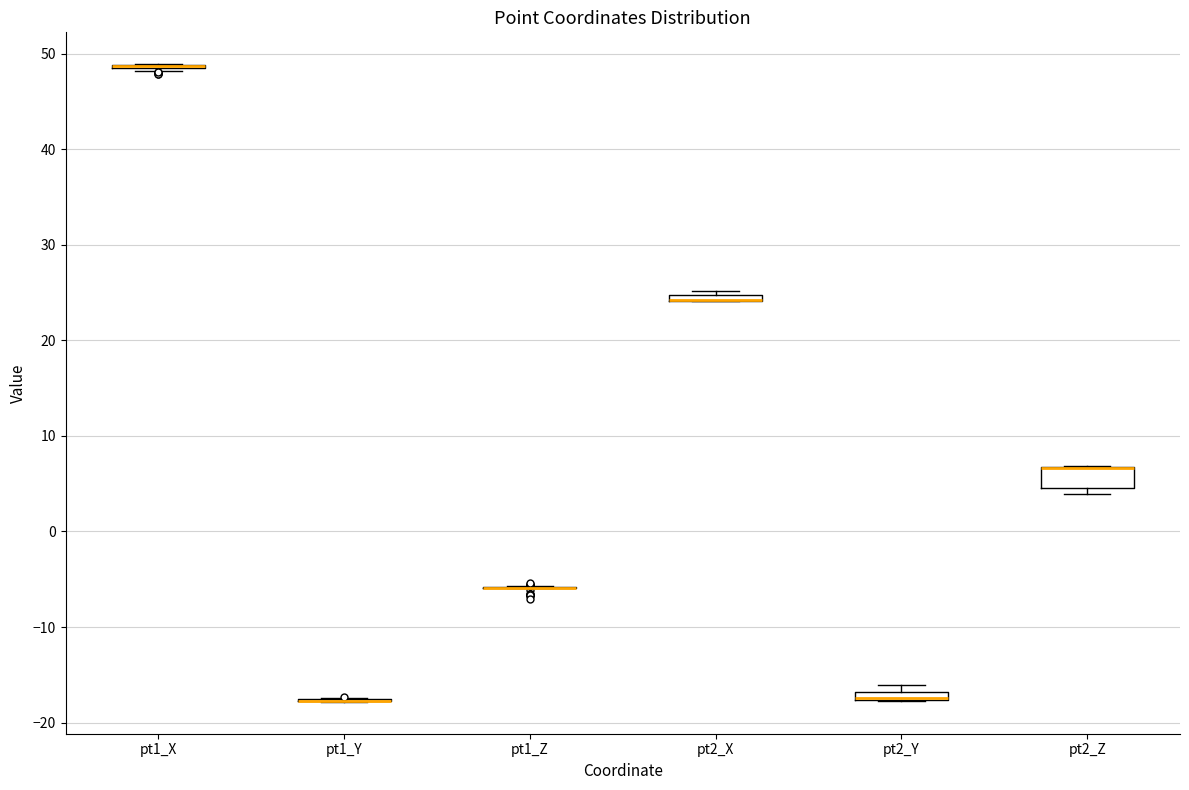

Comparing the boxes themselves (not the whiskers), which one is the tallest?

pt2_Z